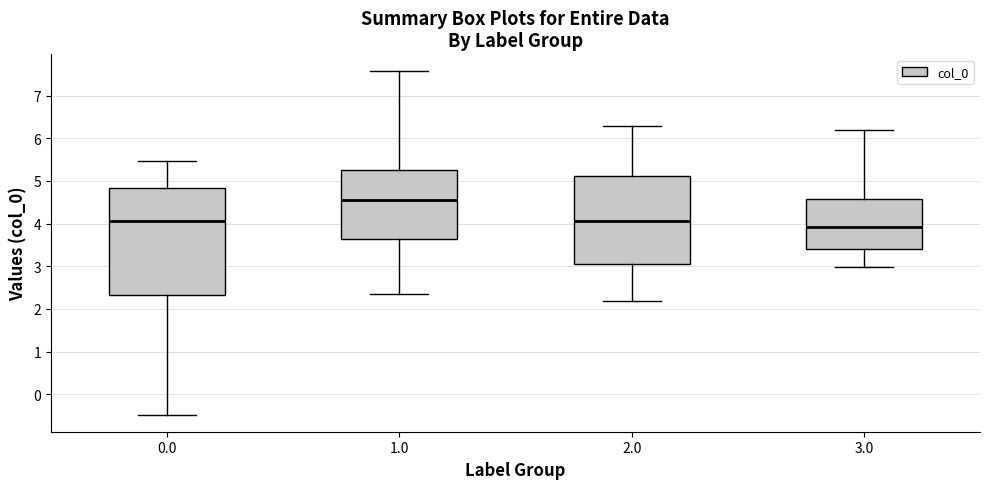

Which box has the lowest median line?

3.0